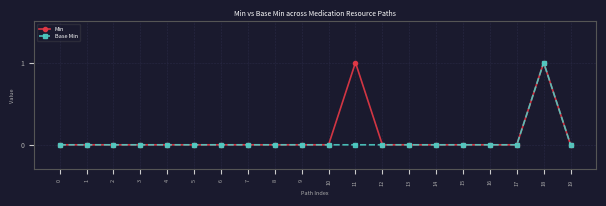

Which category has the highest value in the Base Min series?

18